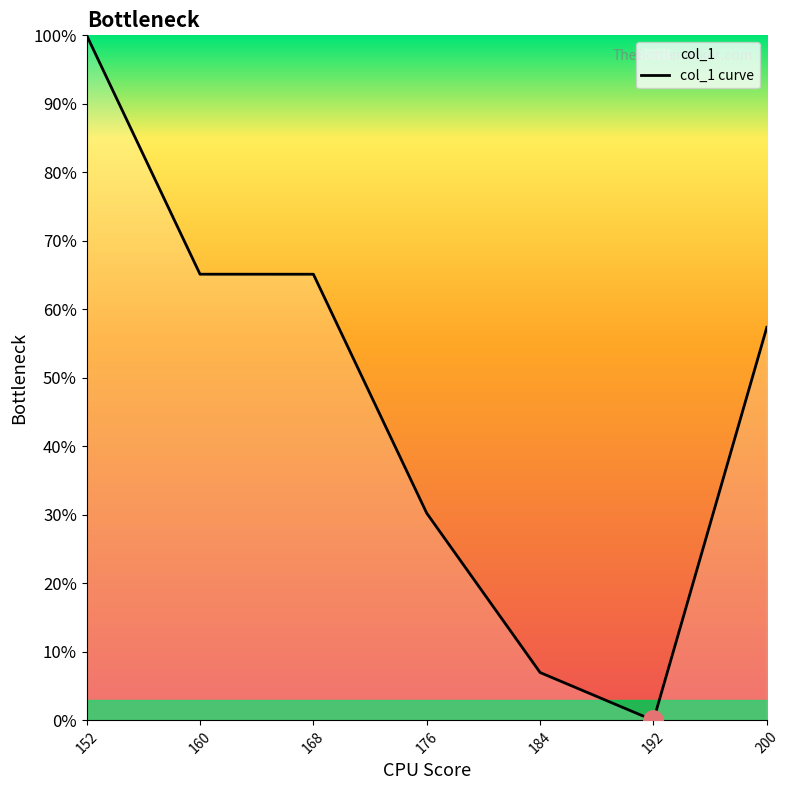

What is the ratio of the value at 176 to the value at 152?

0.3